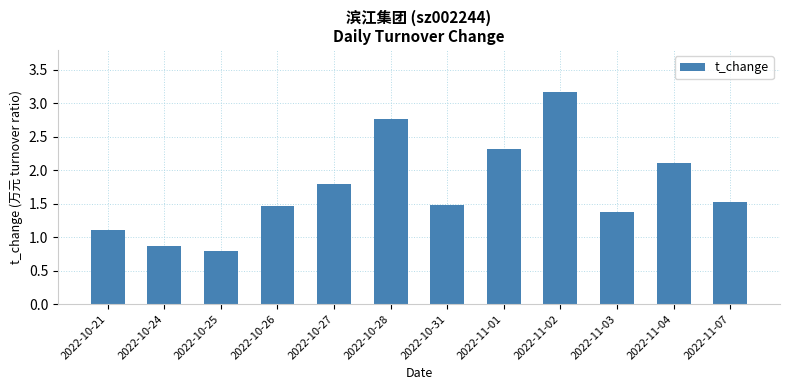

How many distinct data groups are displayed?

1